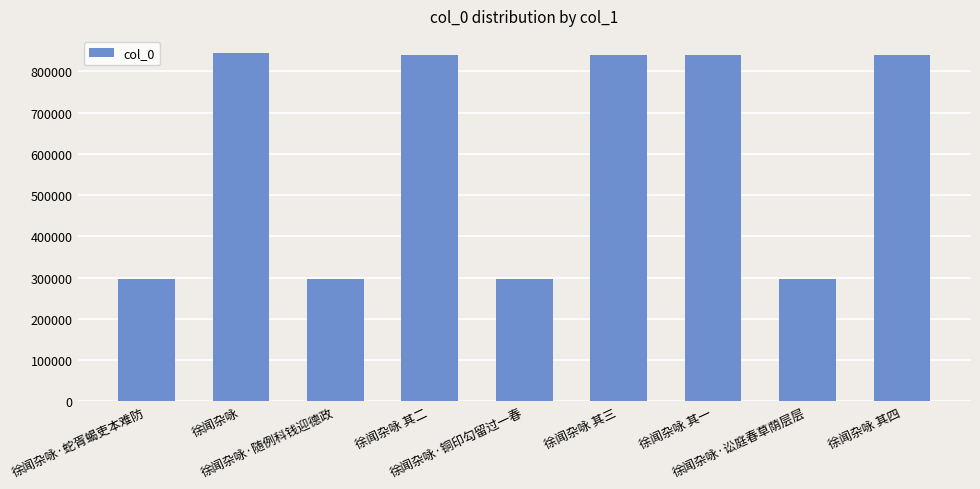

What is the label of the 8th bar from the left?

徐闻杂咏·讼庭春草荫层层